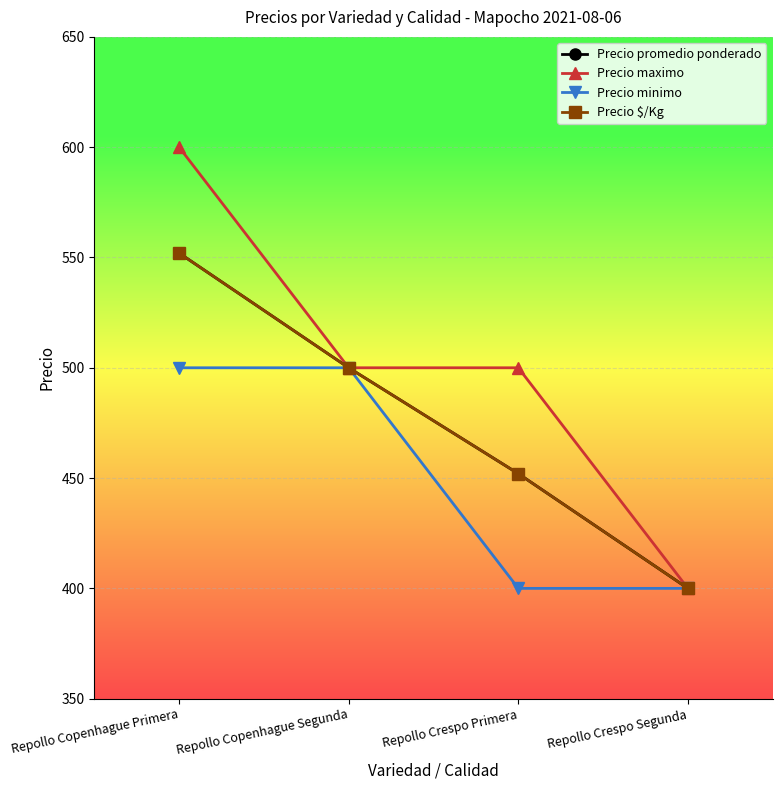

Rank the series by their maximum value, from lowest to highest.

Precio minimo, Precio promedio ponderado, Precio $/Kg, Precio maximo